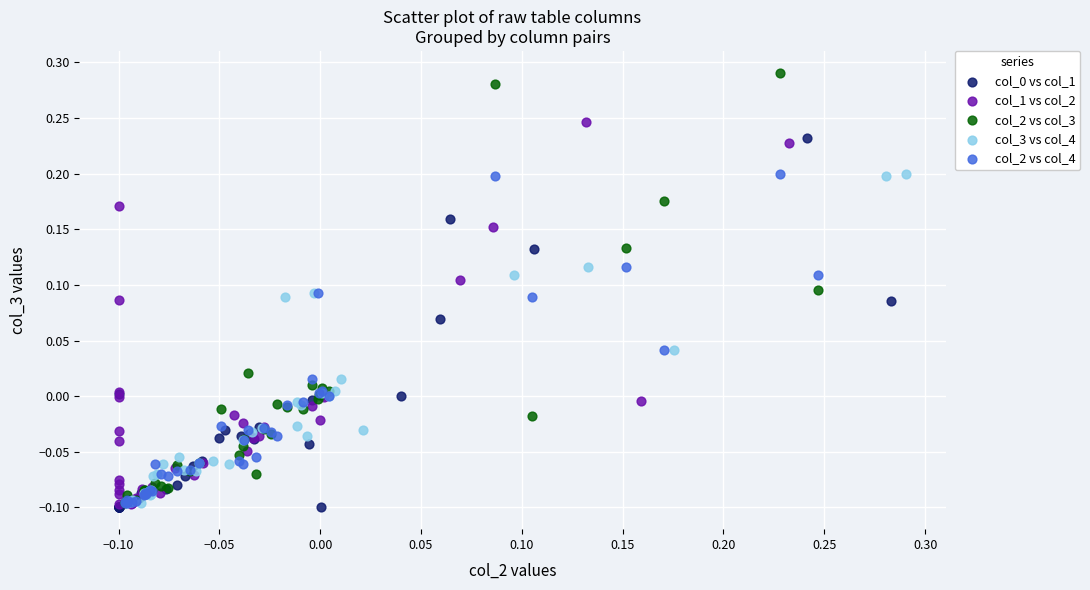

Which series contains the highest Y value?

col_2 vs col_3